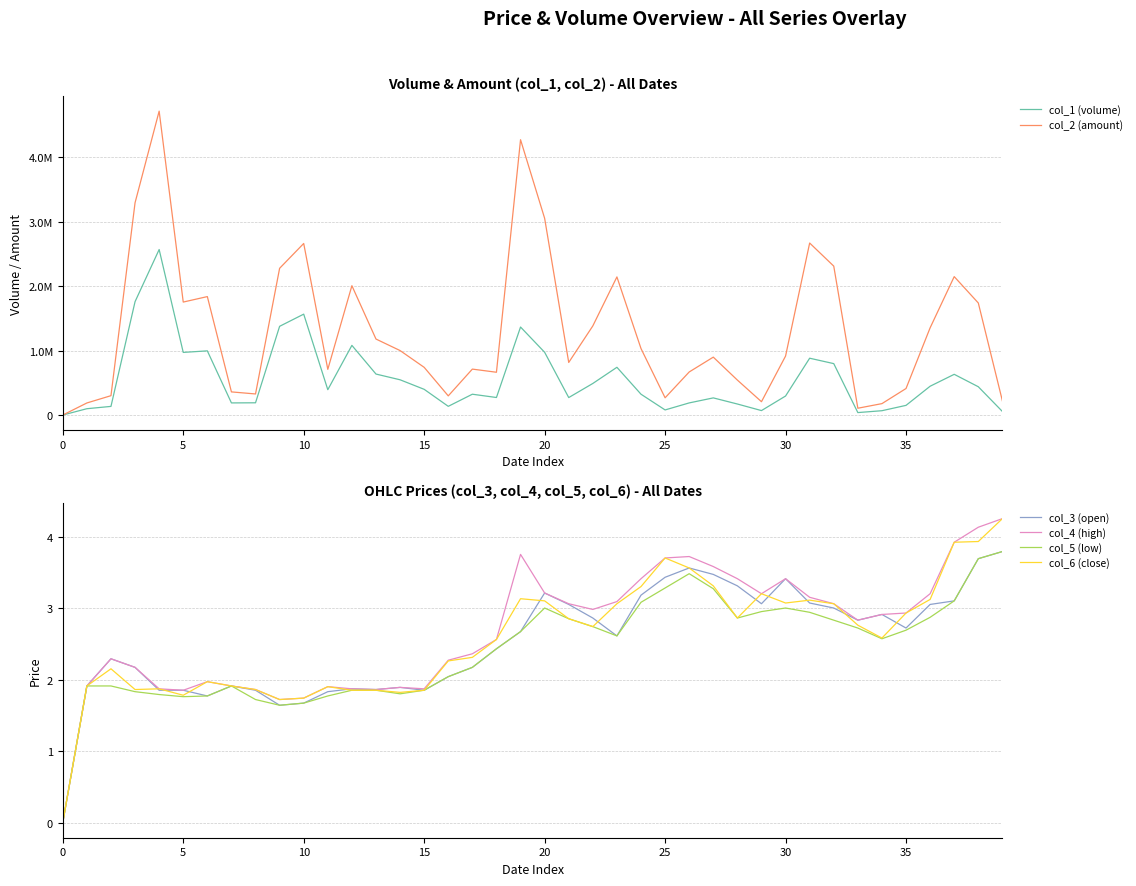

Which series has the widest spread of values?

col_2 (amount)